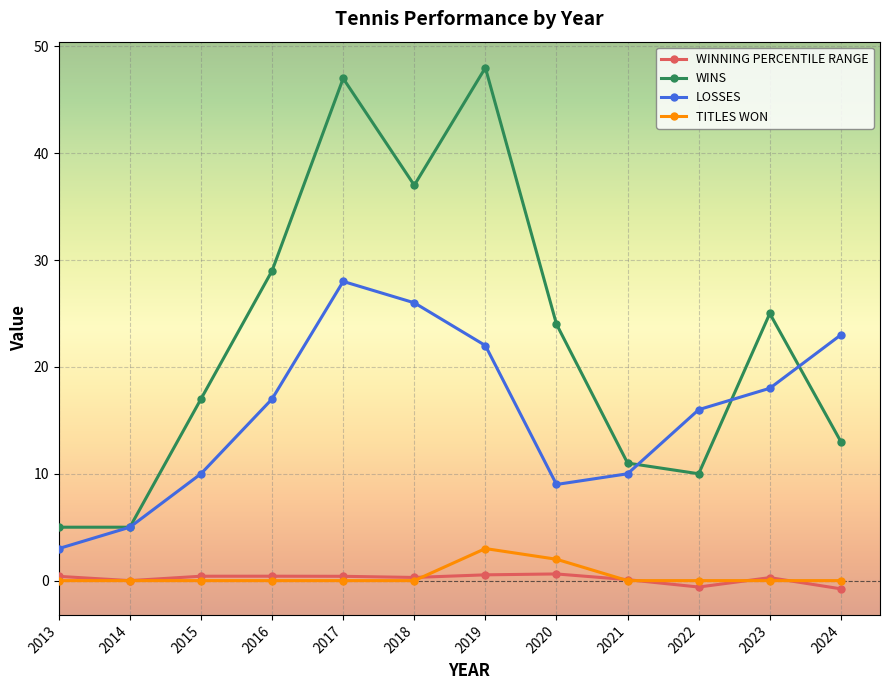

Which series has the largest range (max minus min)?

WINS